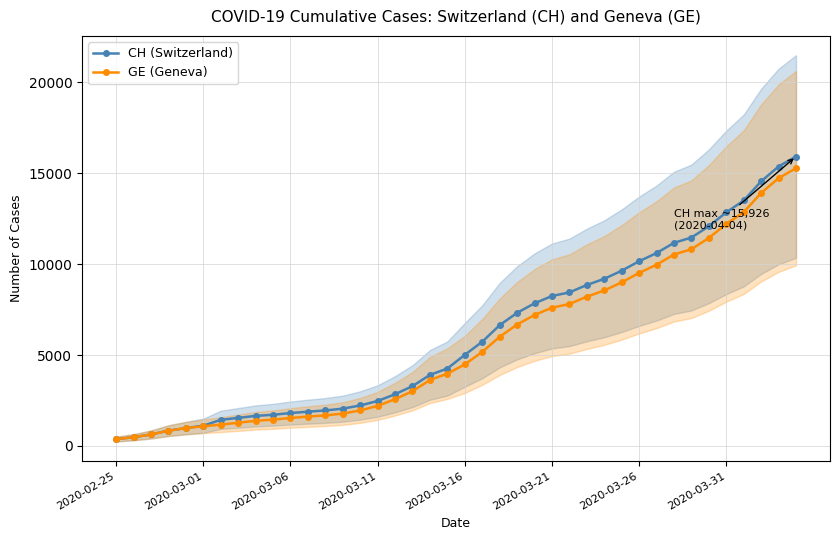

What is the highest value of the CH (Switzerland) series?

15926